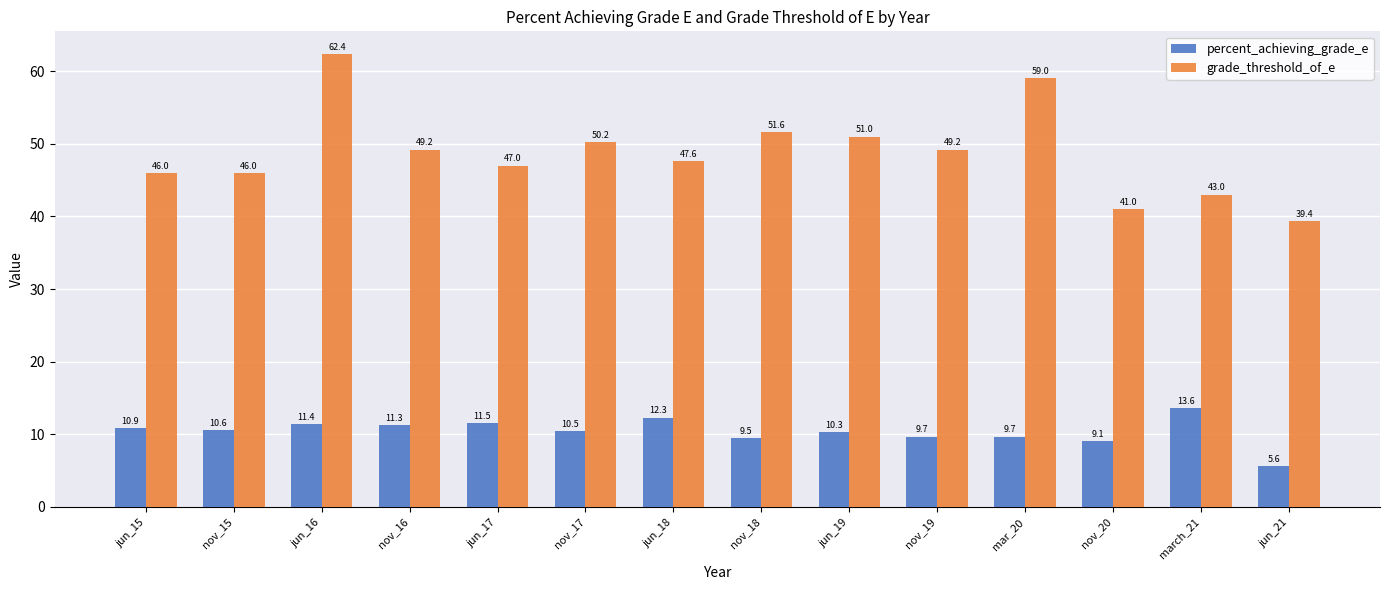

What is the difference between the maximum and second lowest values in the grade_threshold_of_e series?

21.4